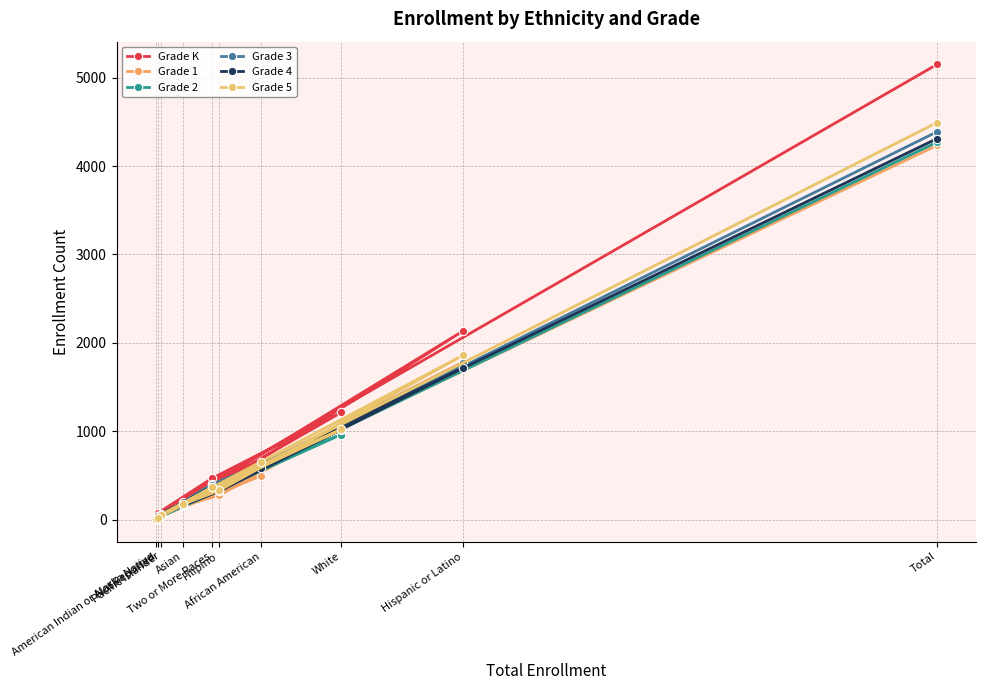

List the series in order of their peak value, highest first.

Grade K, Grade 5, Grade 3, Grade 4, Grade 2, Grade 1